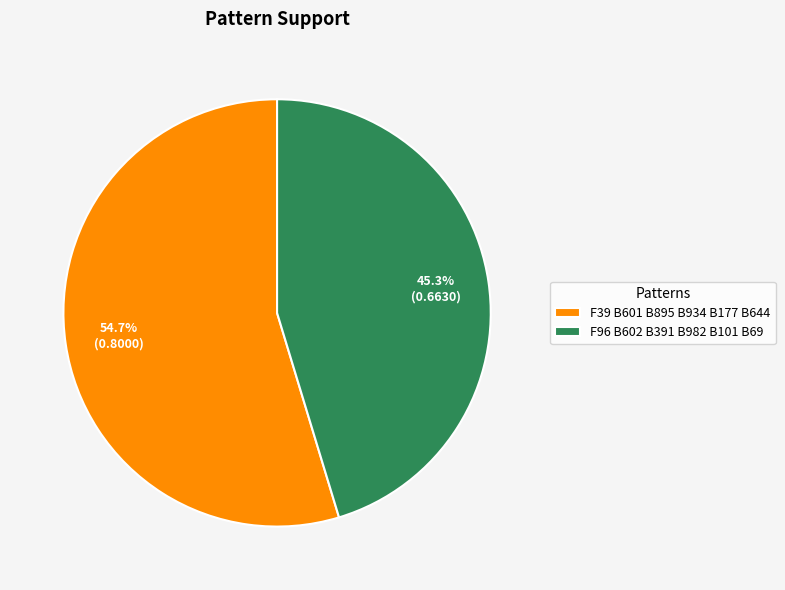

How much of the chart is everything except F96 B602 B391 B982 B101 B69?

54.7%